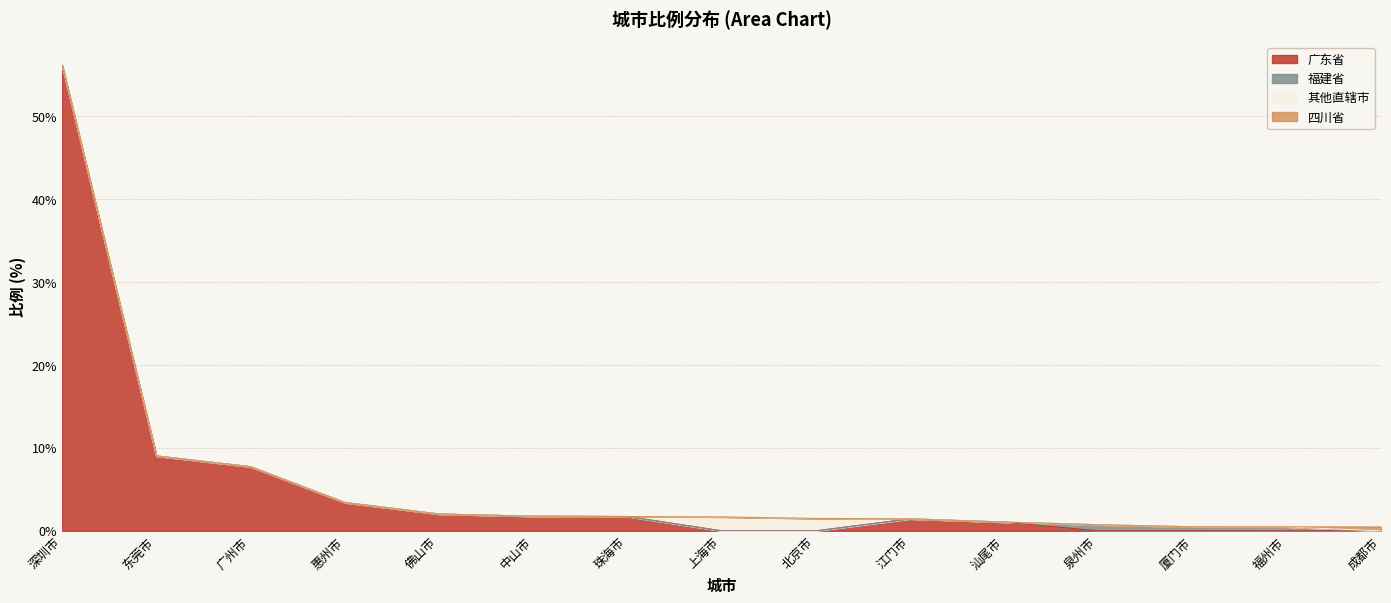

What is the sum of the 其他直辖市 values at 惠州市 and 上海市?

1.7